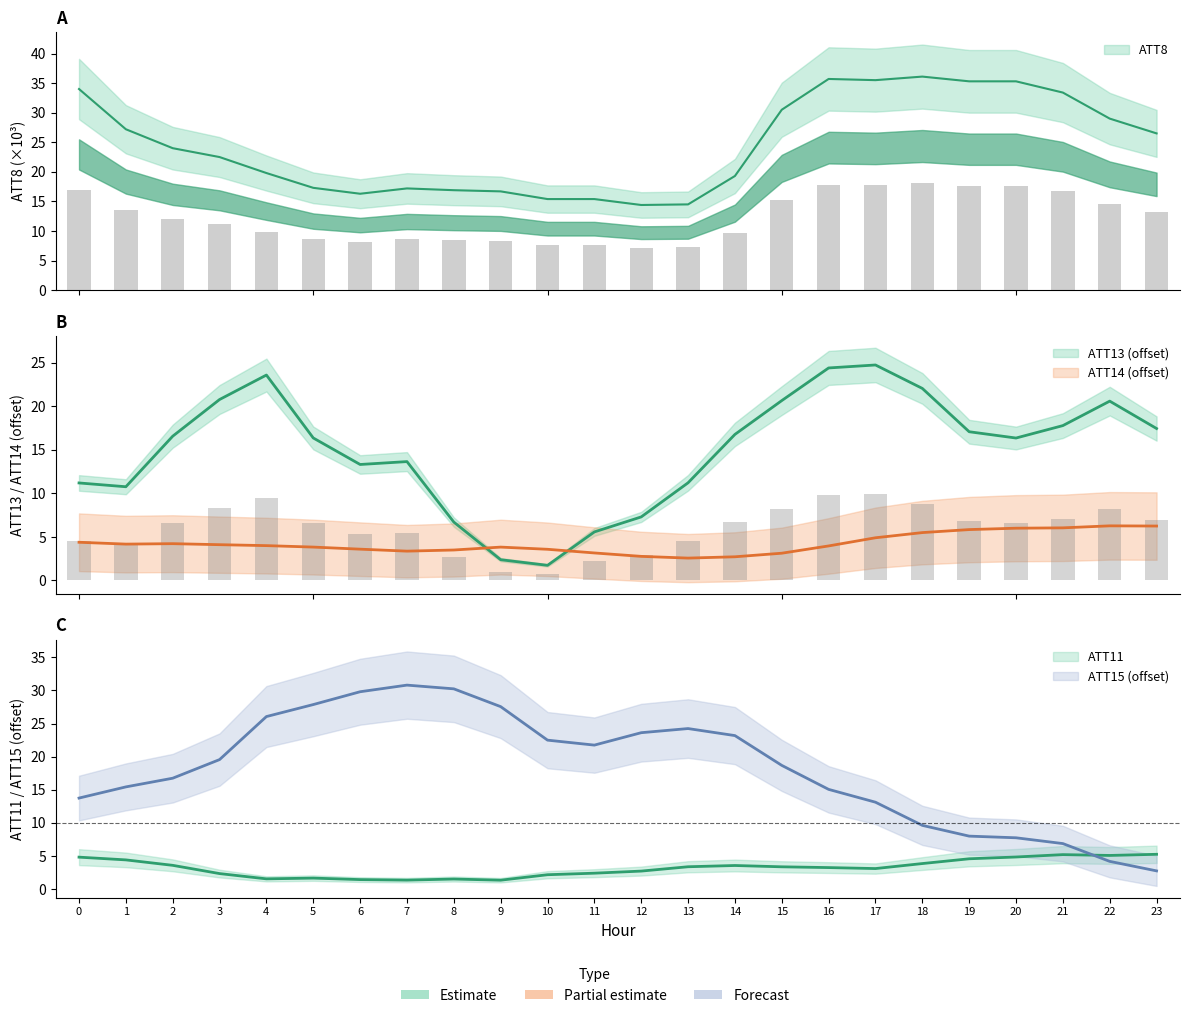

Which has a higher value, 15 or 5?

15